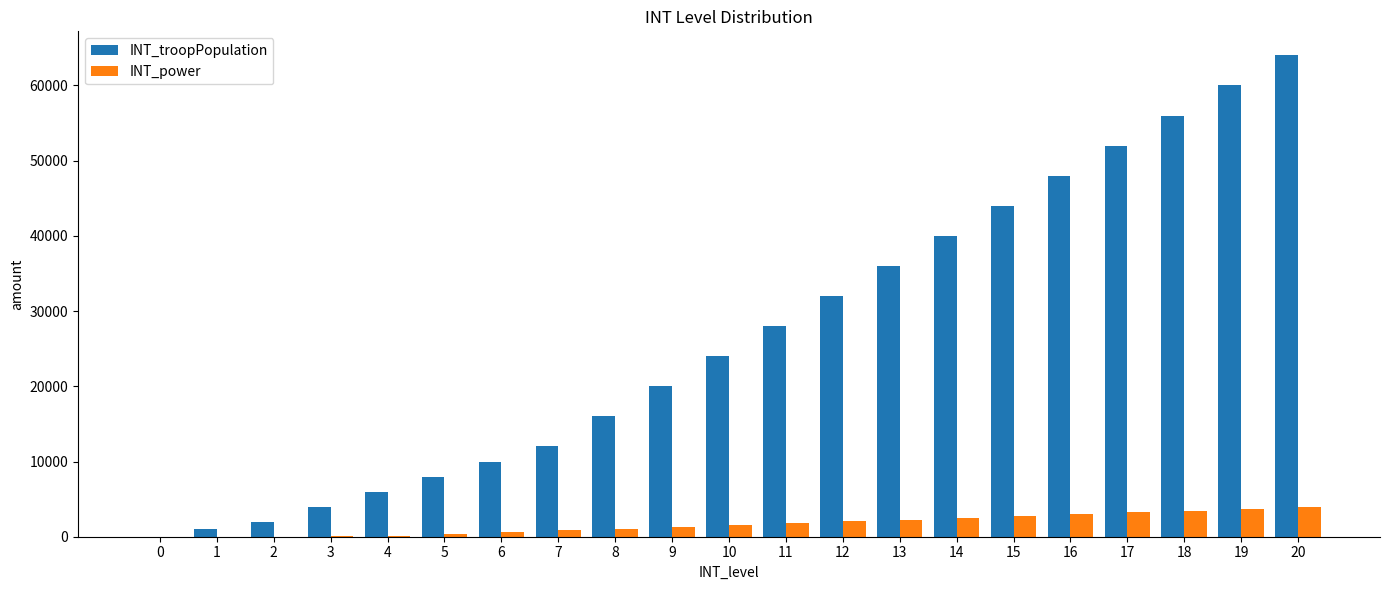

What is the sum of the INT_troopPopulation values at 18 and 12?

88000